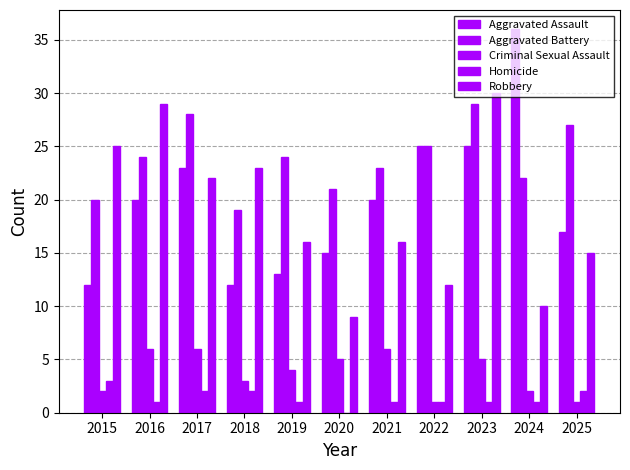

What is the sum of the Aggravated Battery values at 2019 and 2021?

47